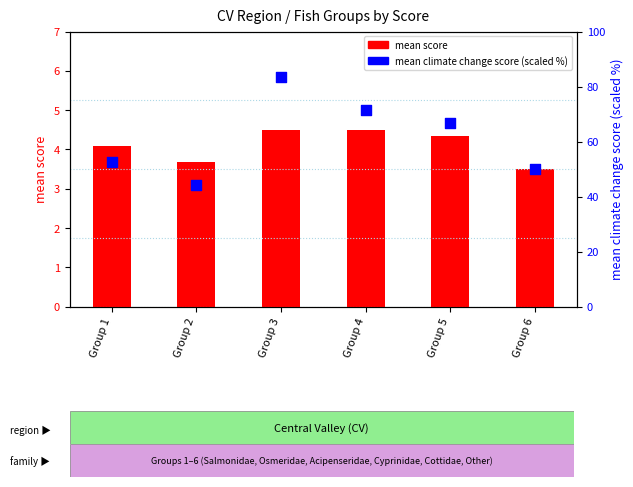

At which category is the sum across all series the highest?

Group 3